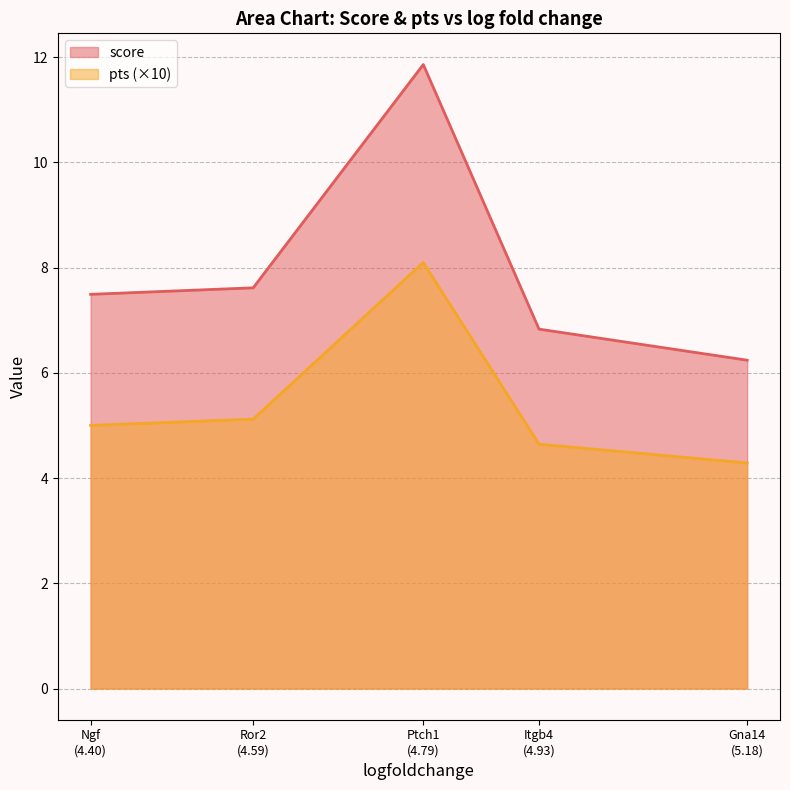

Does the chart have visible grid lines?

Yes